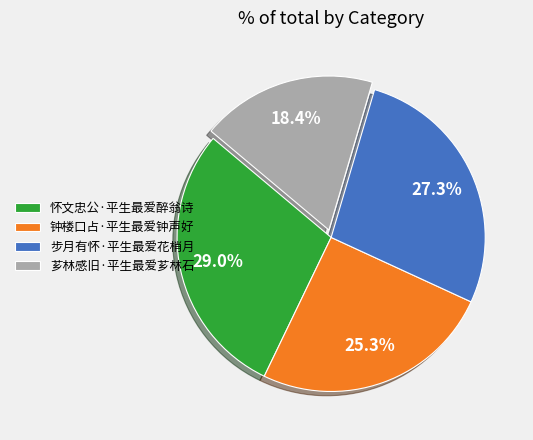

Which slice is the largest?

怀文忠公·平生最爱醉翁诗